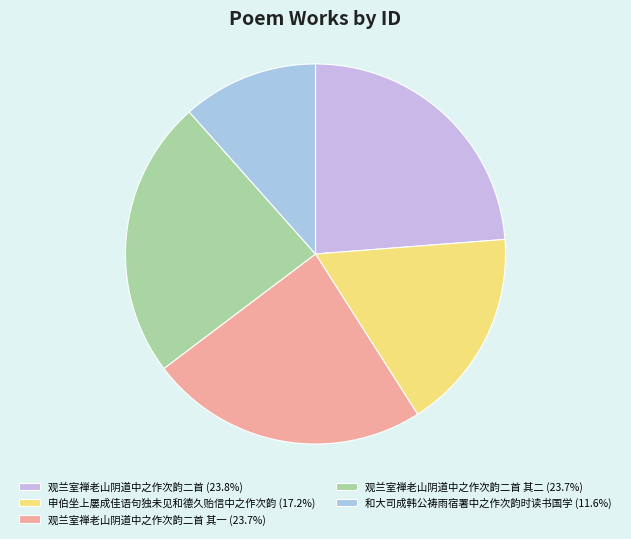

Count the number of slices in the pie.

5